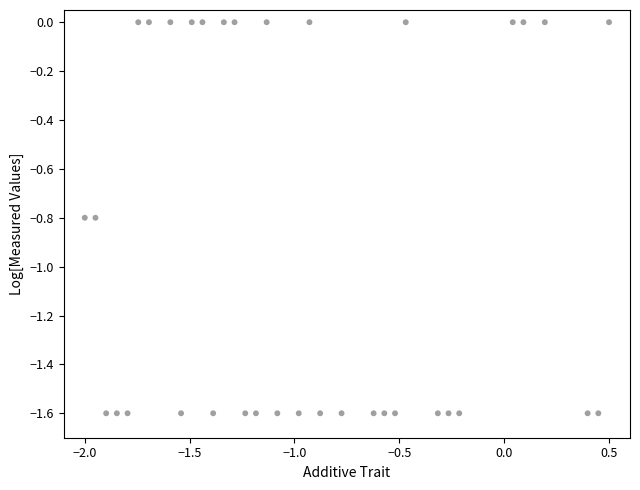

What is the range of X values (max minus min)?

2.5